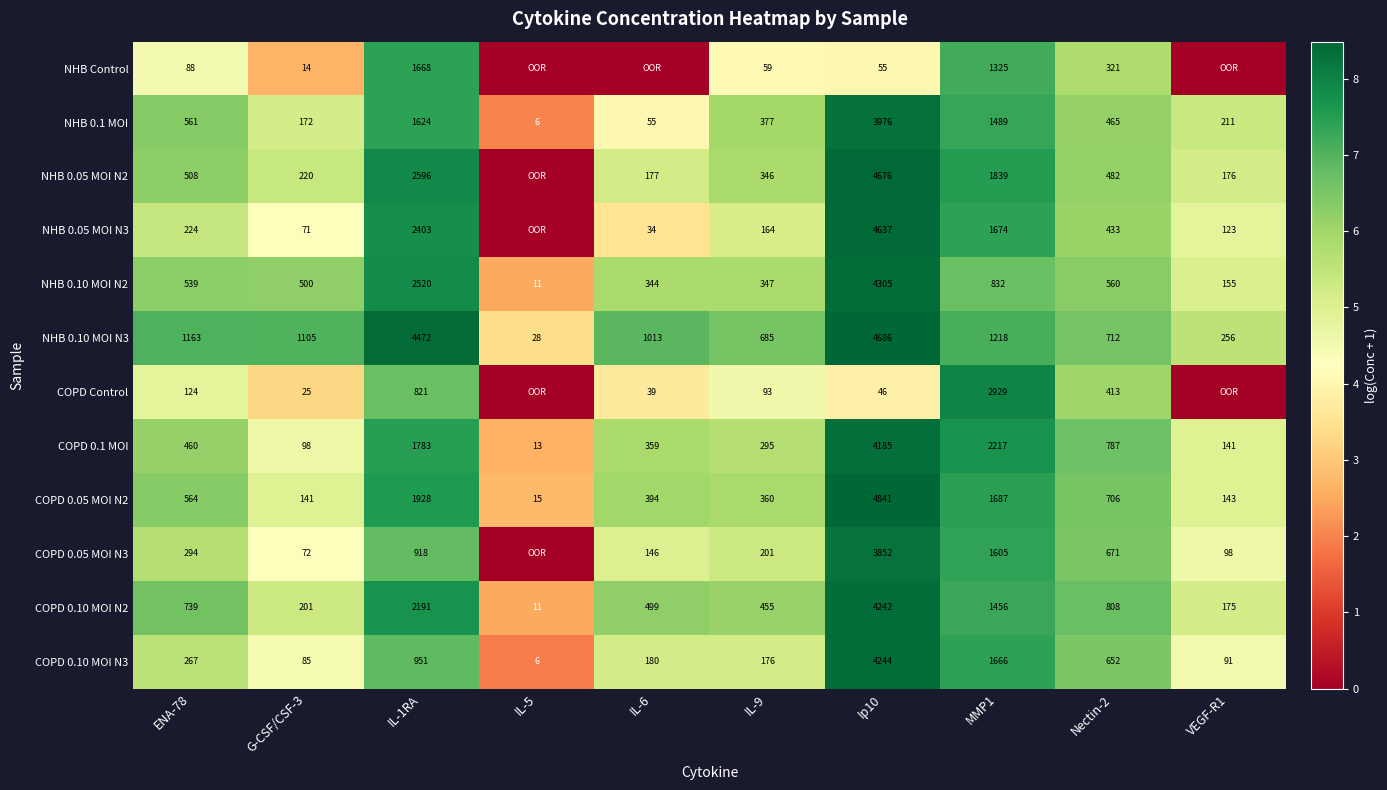

How many categories are shown in the chart?

10